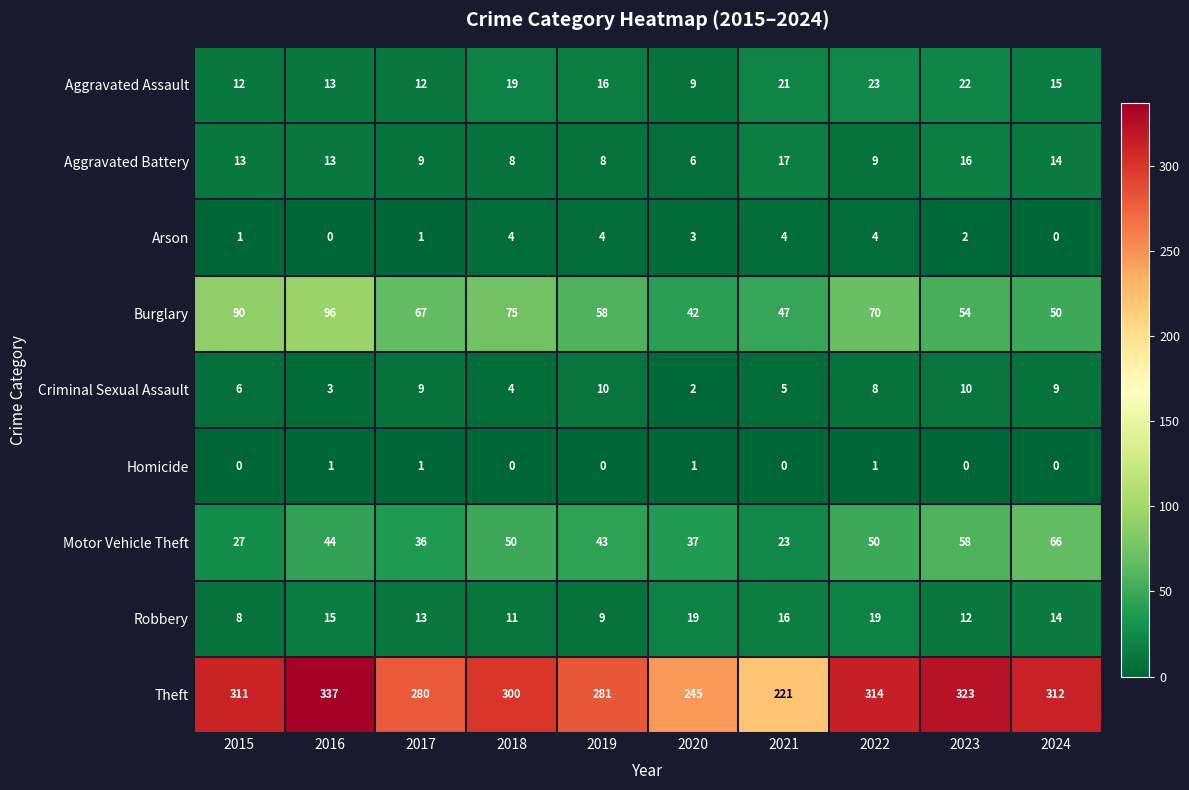

At 2019, list the series in order from largest to smallest.

Theft, Burglary, Motor Vehicle Theft, Aggravated Assault, Criminal Sexual Assault, Robbery, Aggravated Battery, Arson, Homicide